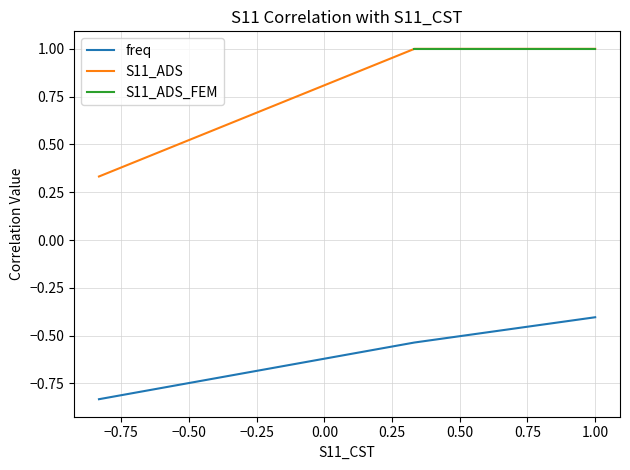

What is the value of the 1st point from the left?

-0.8